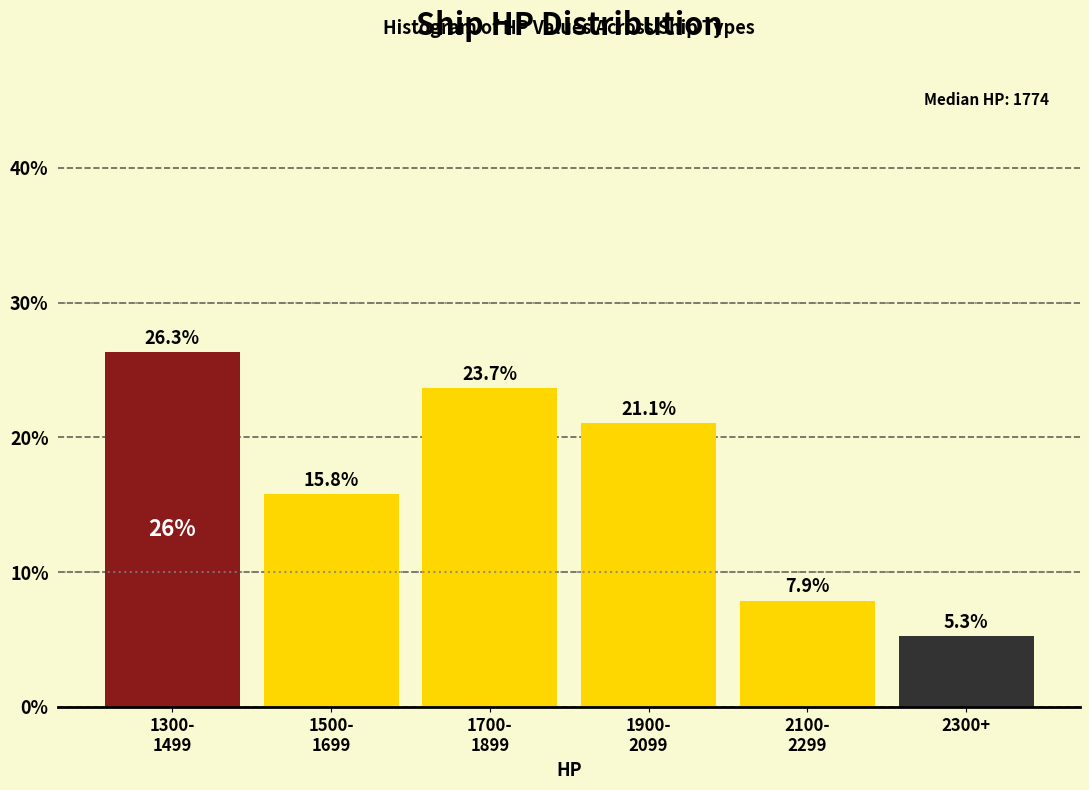

Reading left to right, transcribe all the data shown in this chart.

26.3	15.8	23.7	21.1	7.9	5.3